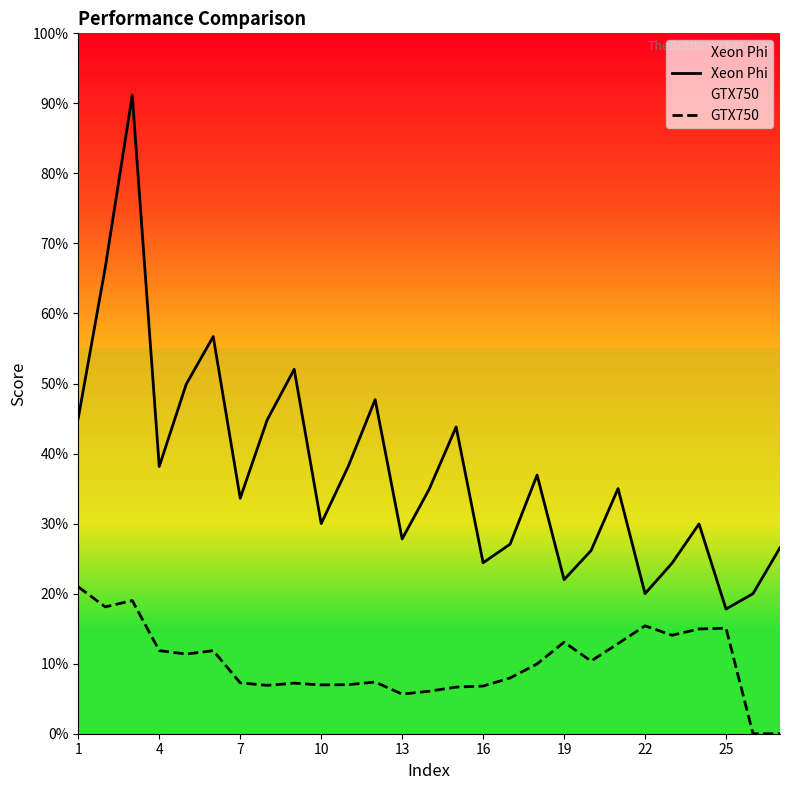

What are all the series names shown in the legend?

Xeon Phi, GTX750